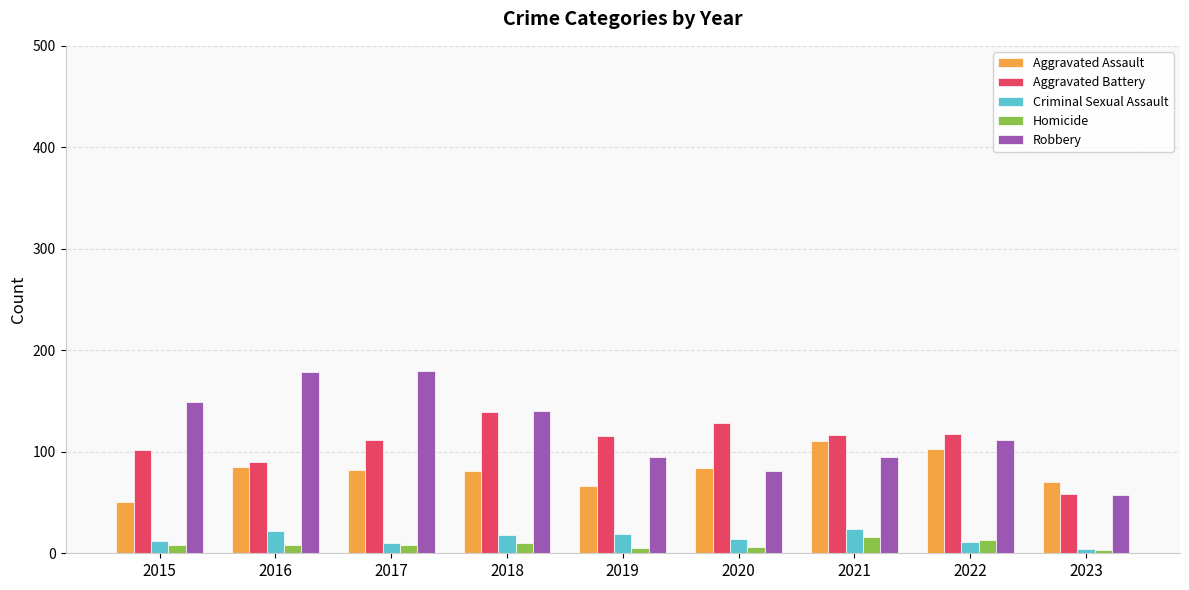

What is the average value of the Robbery series?

121